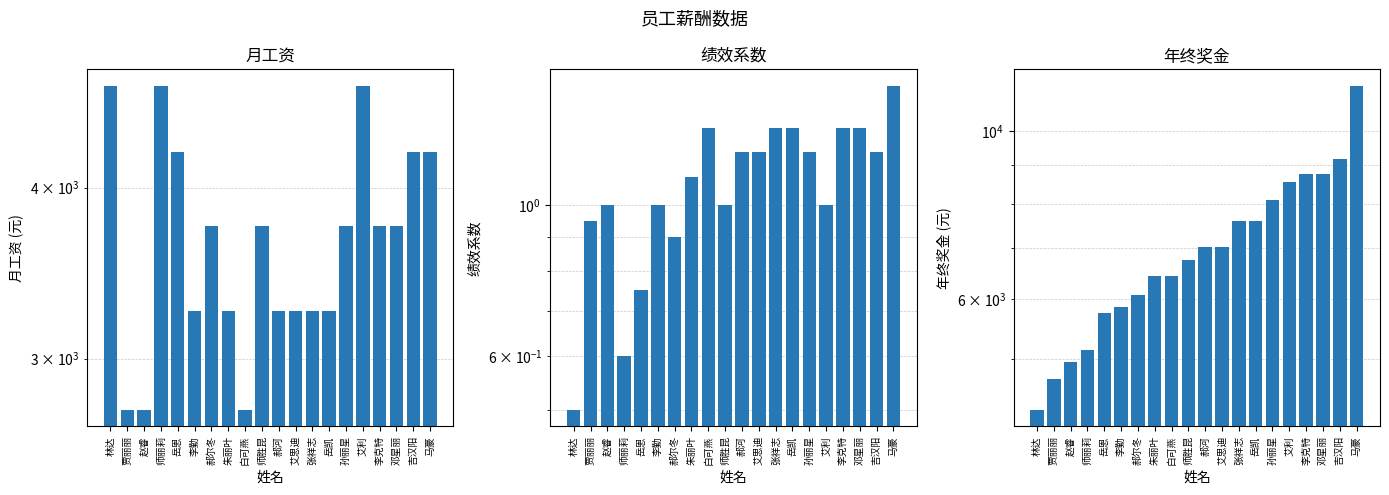

List the series in order of their overall mean, highest first.

年终奖金, 月工资, 绩效系数